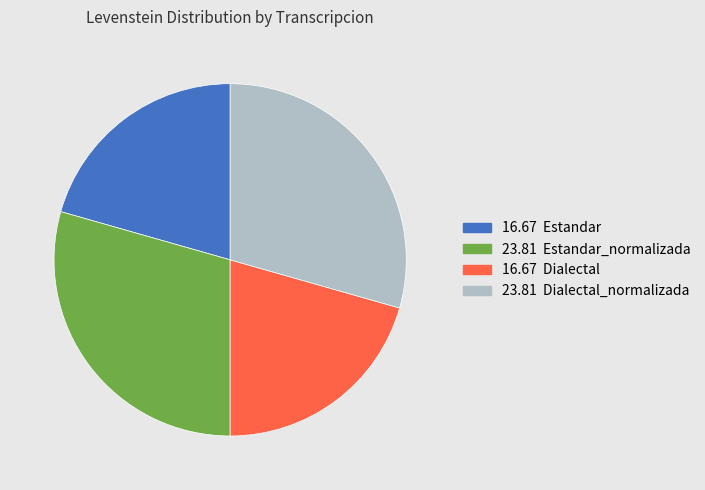

Does any single category account for the majority?

No